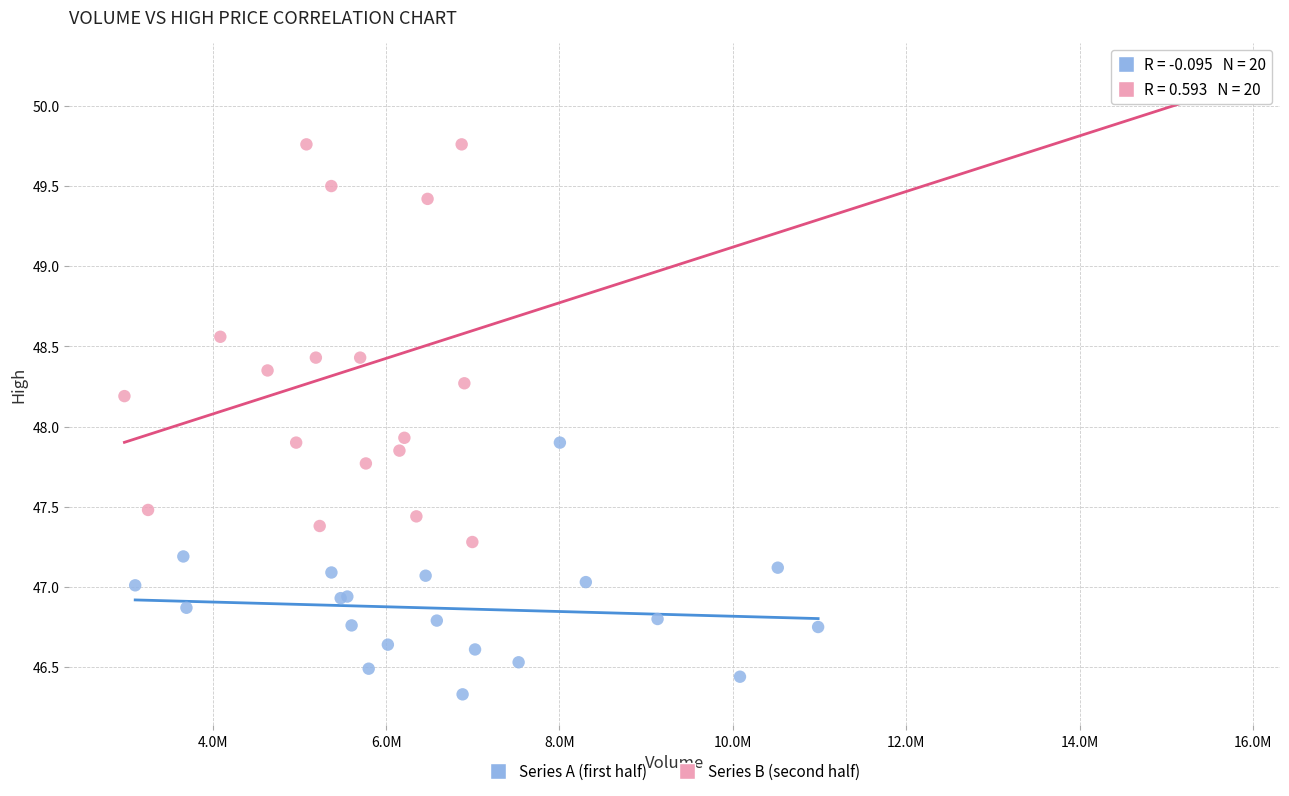

Which series contains the lowest Y value?

Series A (first half)